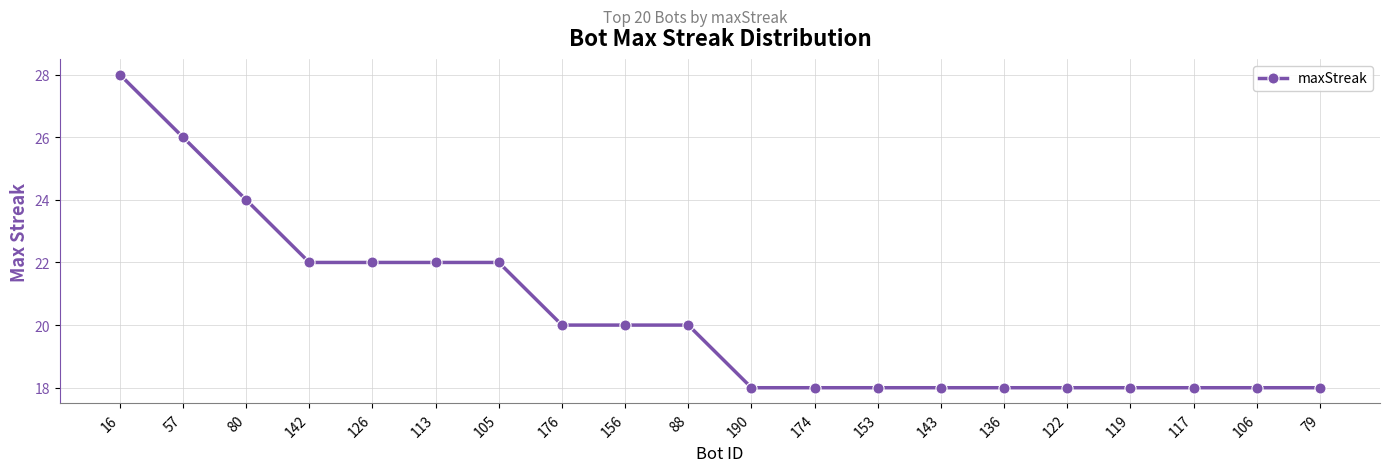

At which category does the chart reach its peak across all series?

16